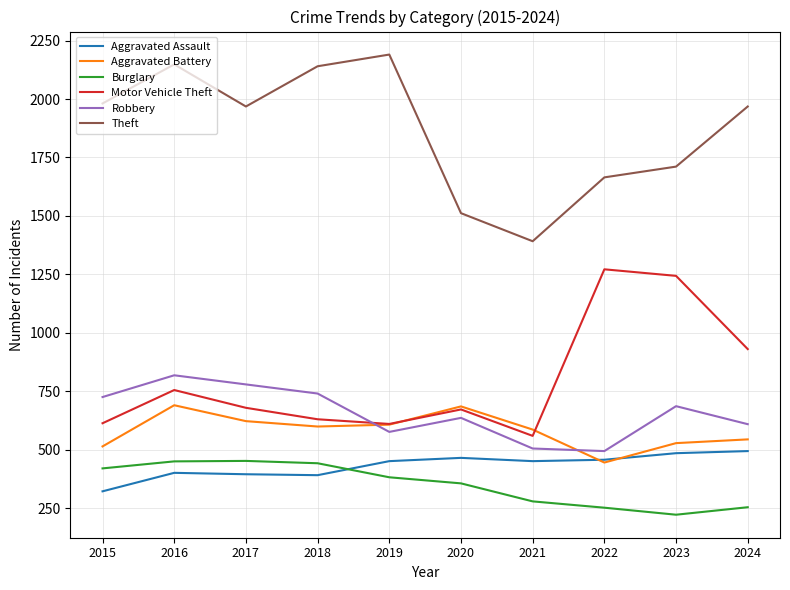

In Burglary, how many points are higher than both neighbors (excluding endpoints)?

1